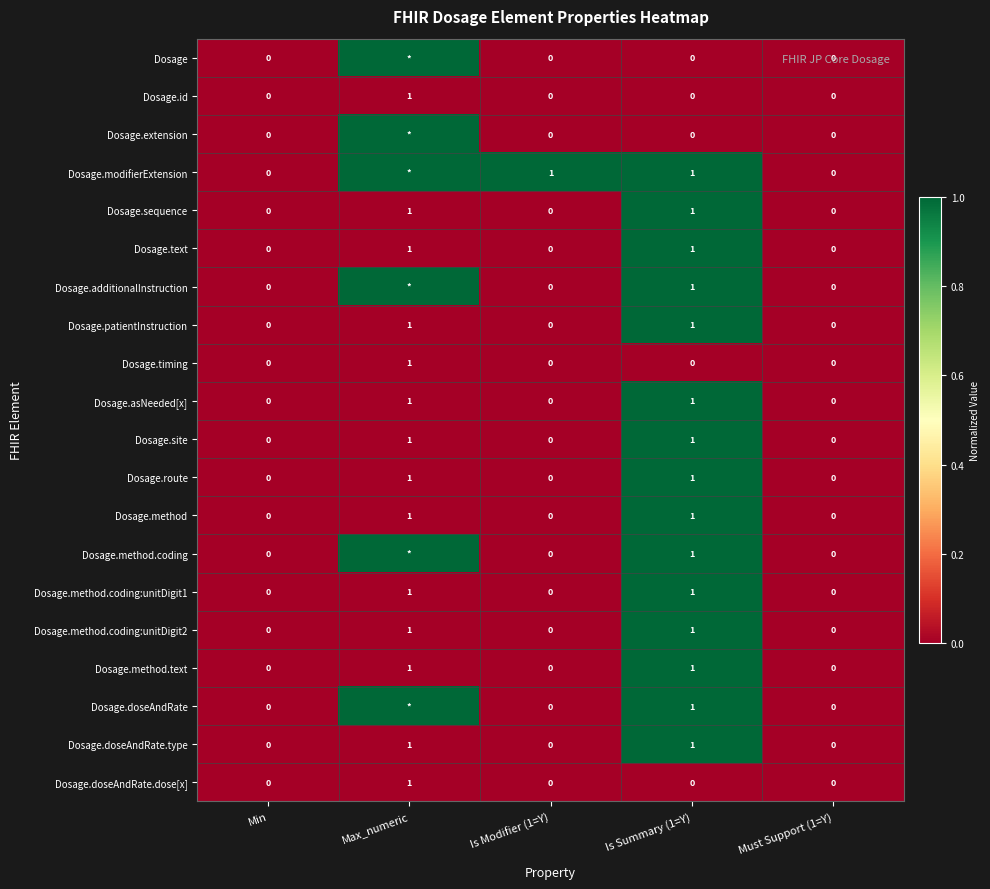

True or false: Dosage.method.coding:unitDigit2 has a value of -1 at Is Modifier (1=Y).

False